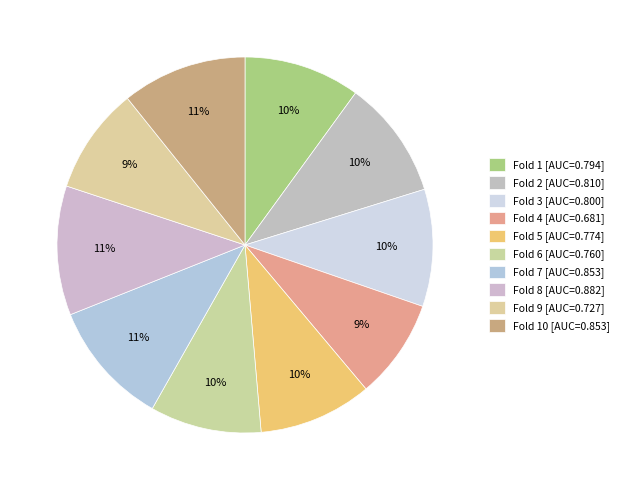

Is there any slice that represents more than half of the pie?

No